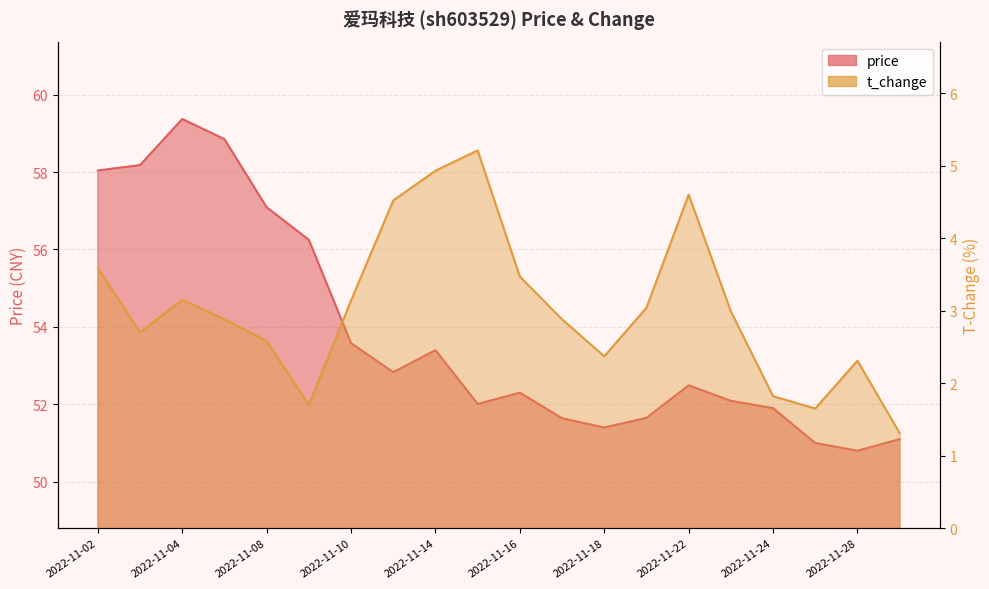

True or false: t_change has more than 2 points higher than both neighbors.

True